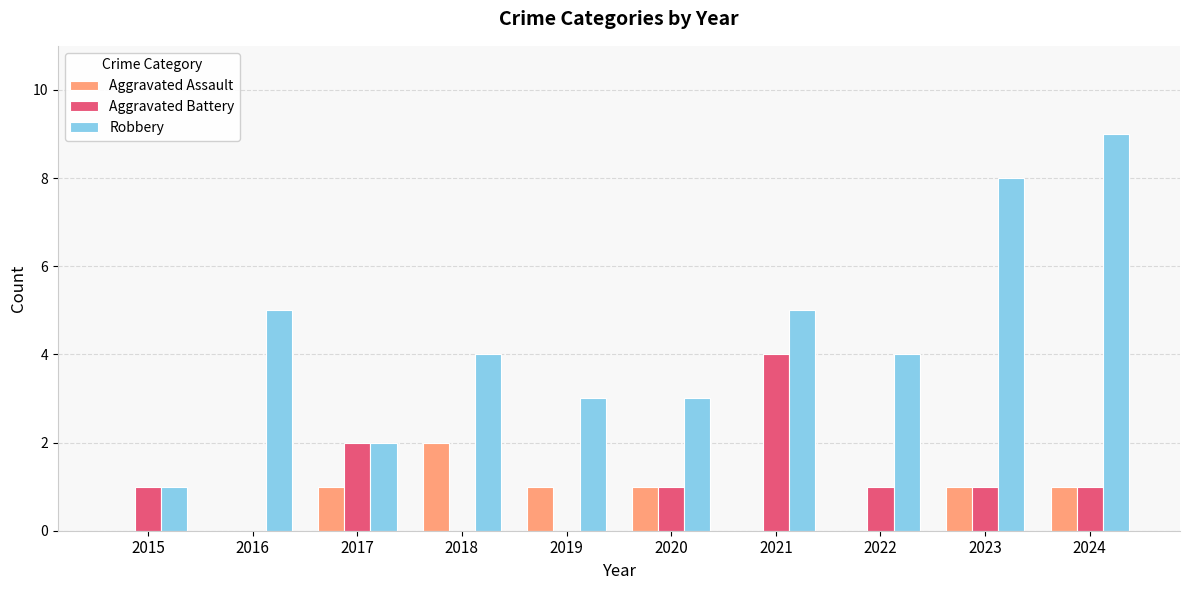

Reading right to left, what are all the values shown in this chart?

Aggravated Assault: 2024=1	2023=1	2022=0	2021=0	2020=1	2019=1	2018=2	2017=1	2016=0	2015=0
Aggravated Battery: 2024=1	2023=1	2022=1	2021=4	2020=1	2019=0	2018=0	2017=2	2016=0	2015=1
Robbery: 2024=9	2023=8	2022=4	2021=5	2020=3	2019=3	2018=4	2017=2	2016=5	2015=1